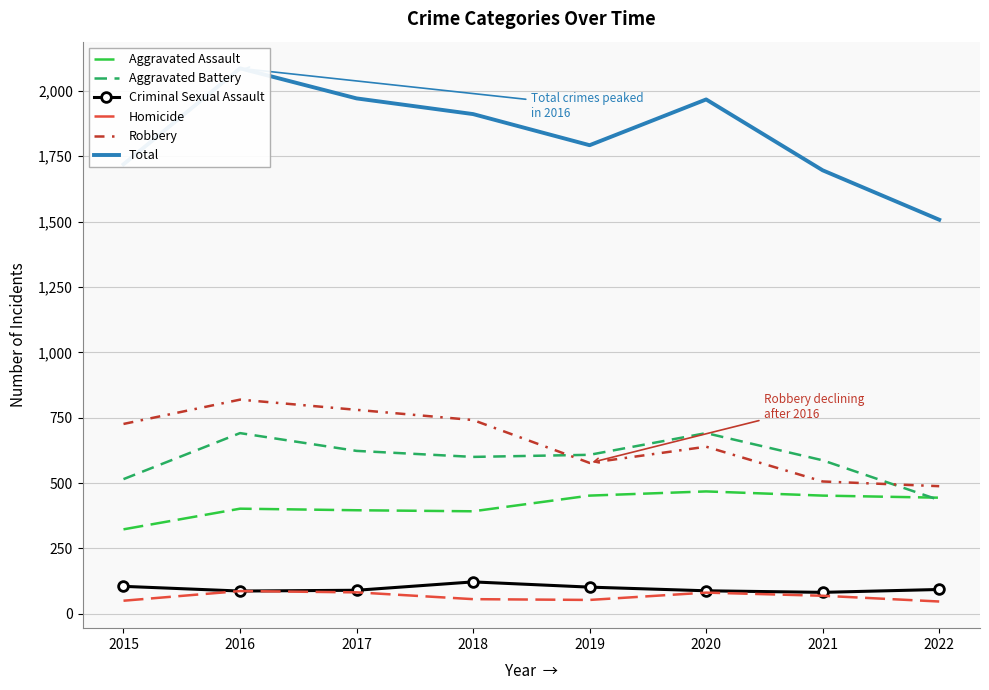

Between 2015 and 2018, which series saw the biggest shift?

Total